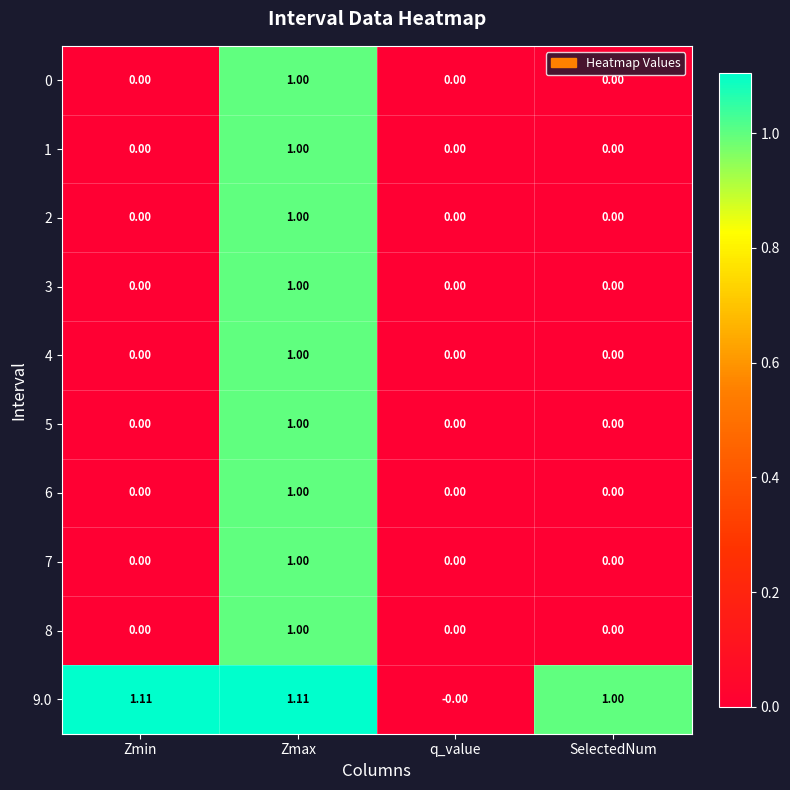

At which label is 9.0 closest to 0?

q_value